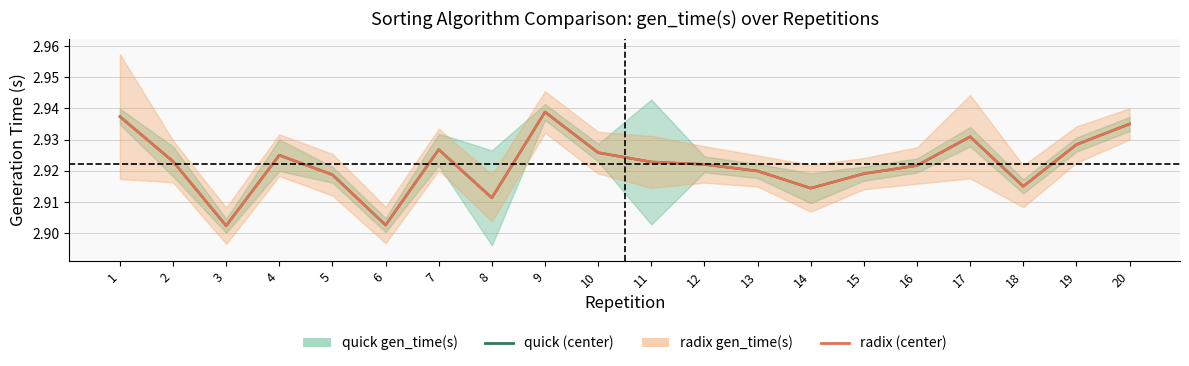

Which category has the highest value in the radix gen_time(s) series?

9